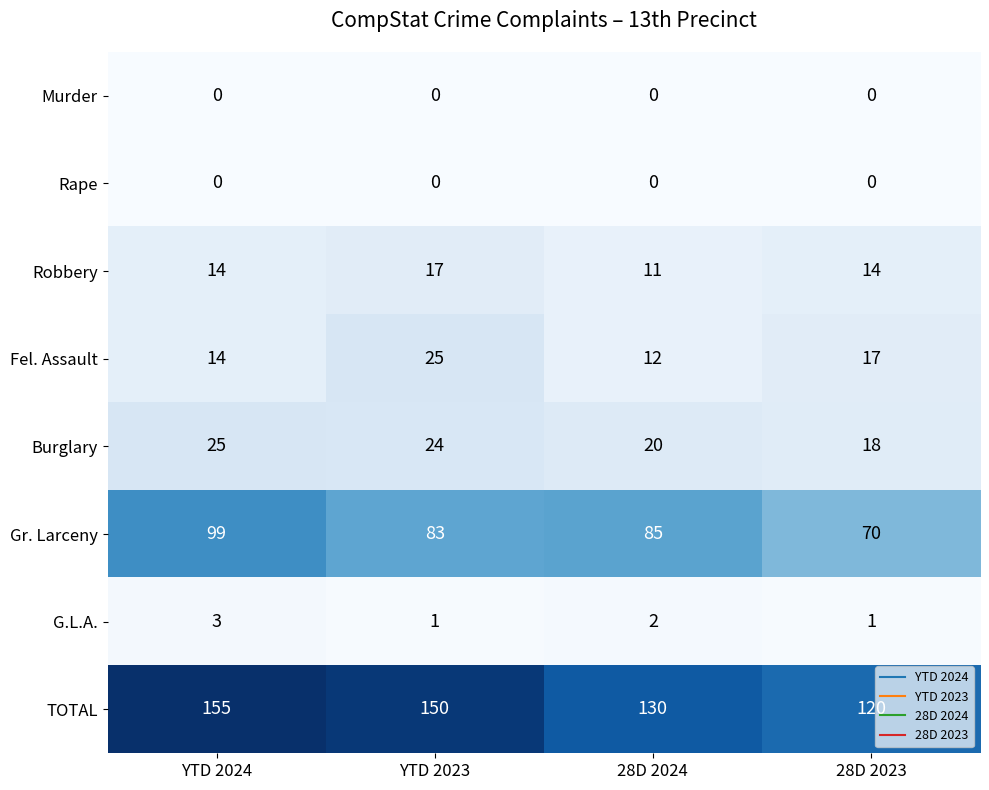

What is the difference between the TOTAL values at YTD 2024 and 28D 2023?

35